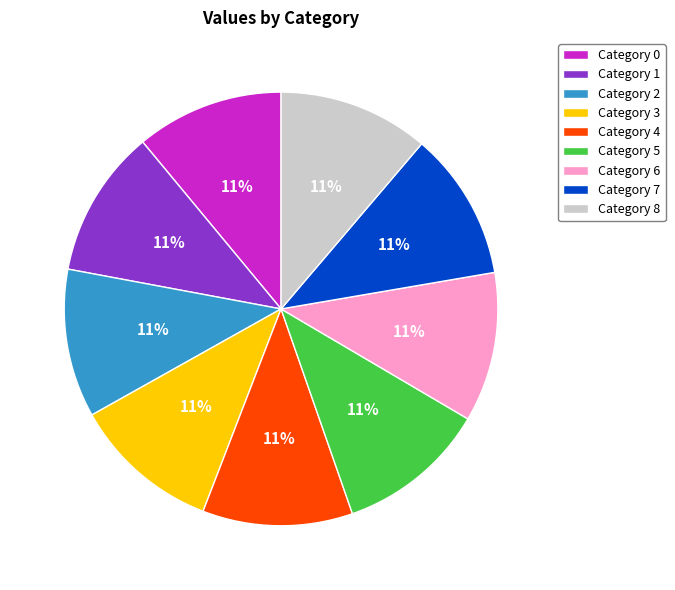

Does any single category account for the majority?

No